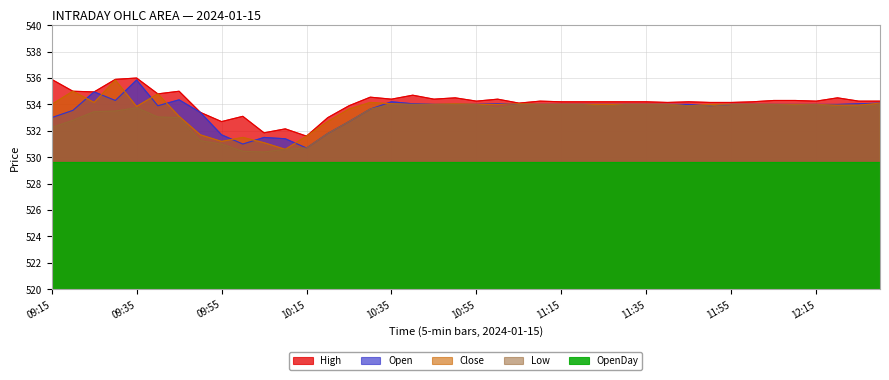

Where does the Low series first go above 533?

09:25